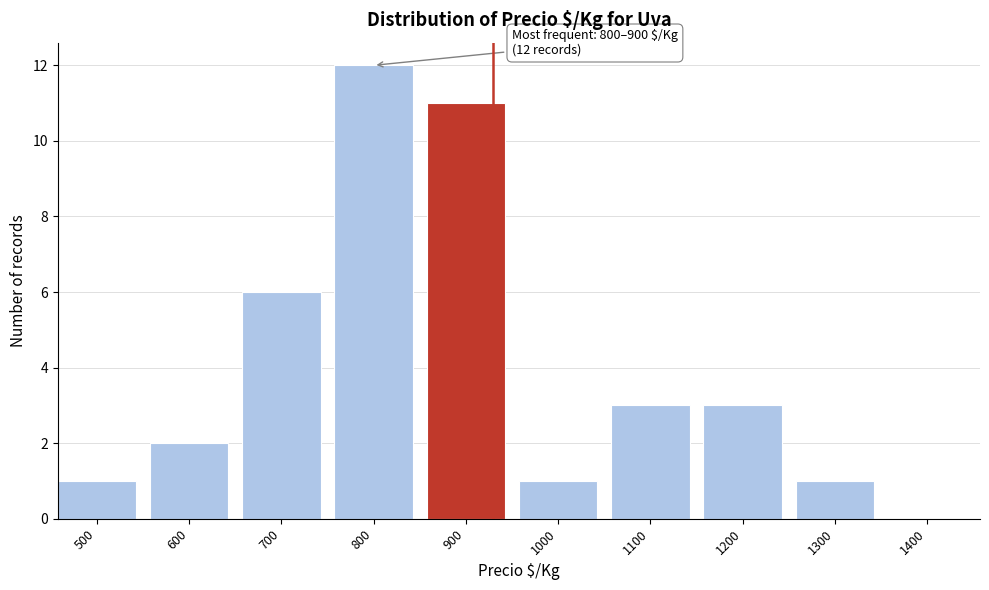

Reading left to right, transcribe all the data shown in this chart.

500=1	600=2	700=6	800=12	900=11	1000=1	1100=3	1200=3	1300=1	1400=0